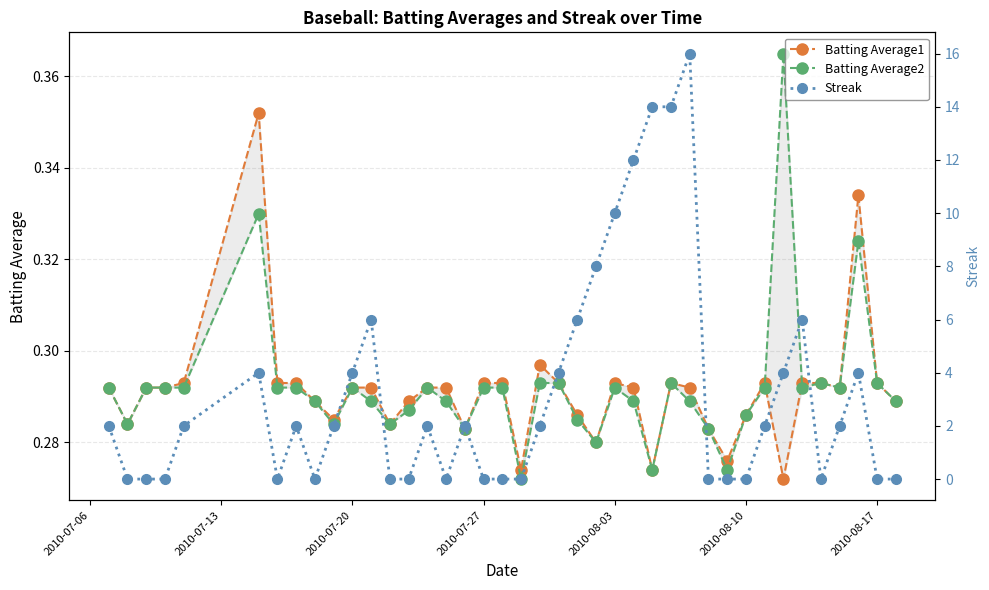

How many data points does each series have?

40